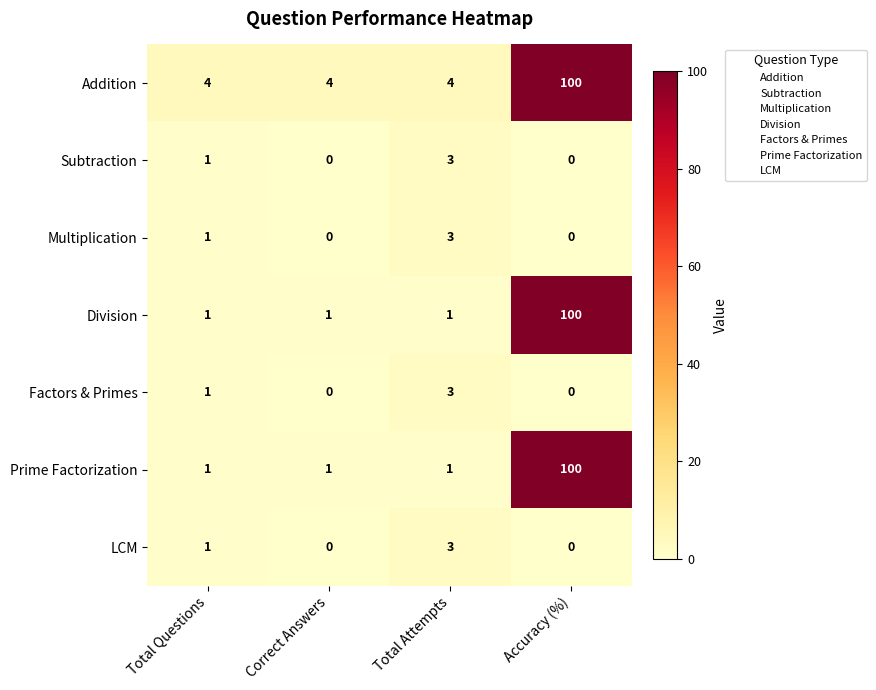

What is the difference between the highest and lowest values at Accuracy (%)?

100